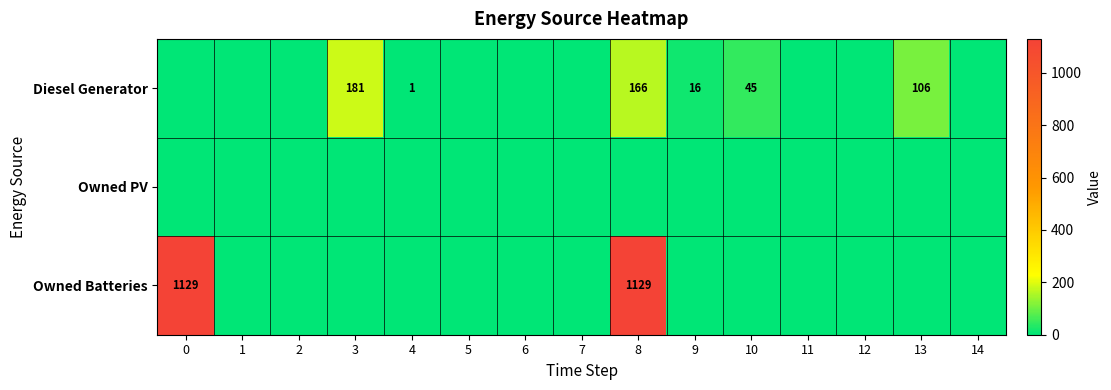

Is the value of Owned PV at 1 greater than the value of Owned Batteries at 12?

No